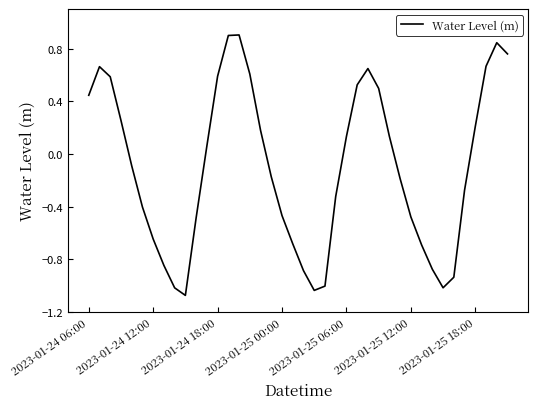

What is the maximum value shown in the chart?

0.9